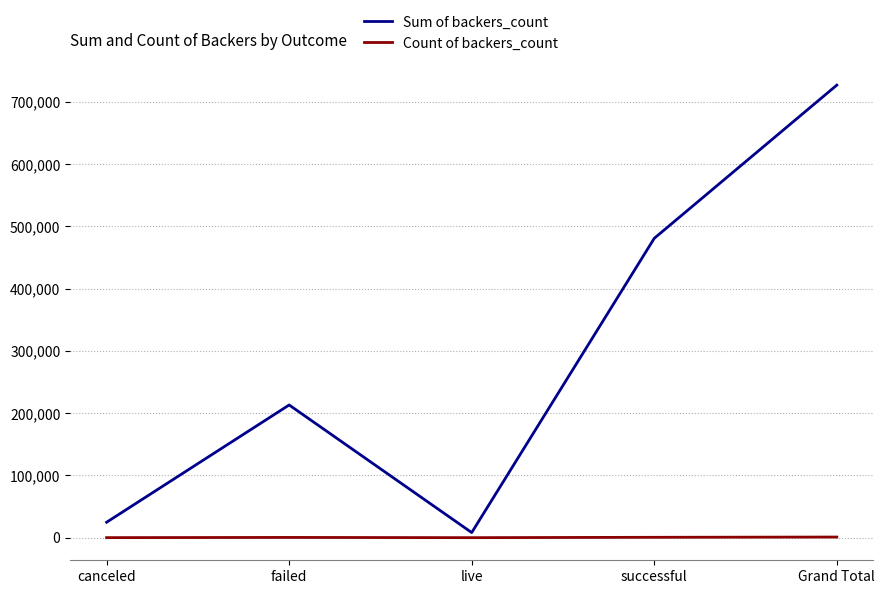

At which category is the sum across all series the highest?

Grand Total